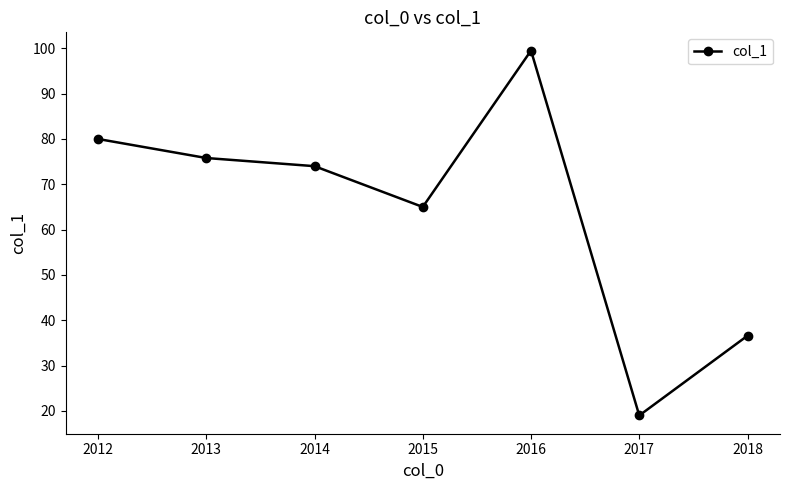

What is the sum of the values at 2014 and 2018?

110.6